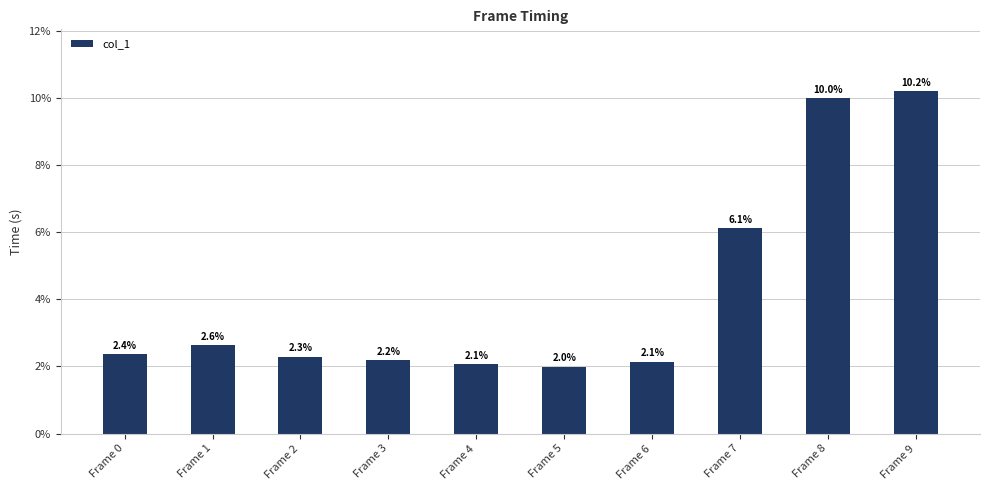

What is the sum of all values?

0.4